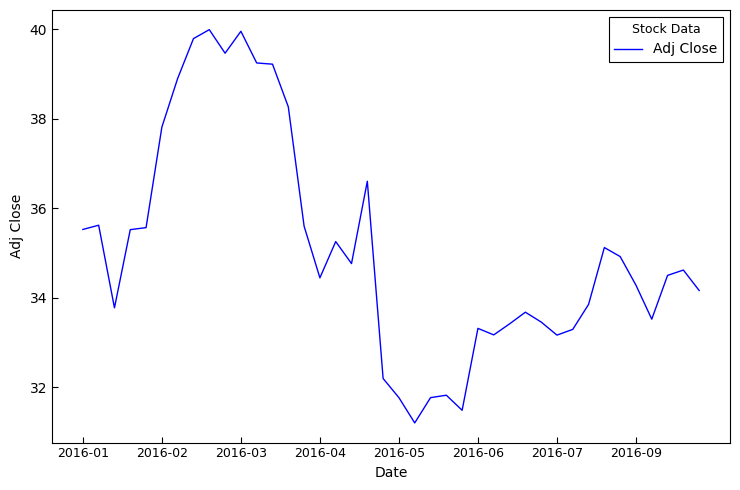

What is the difference between the maximum and minimum values?

8.8